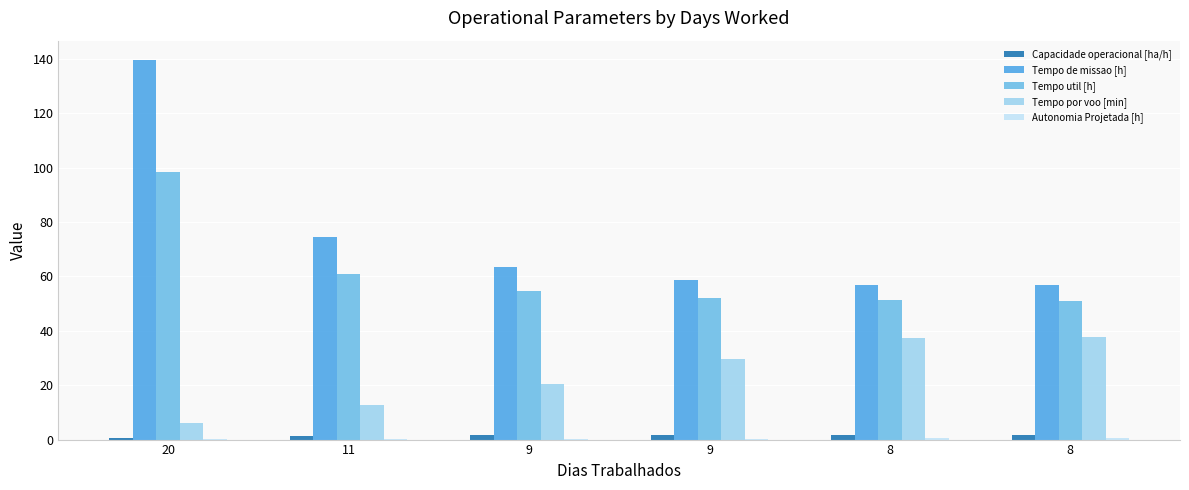

What is the value of the Tempo por voo [min] bar at the 3rd from the left?

20.6